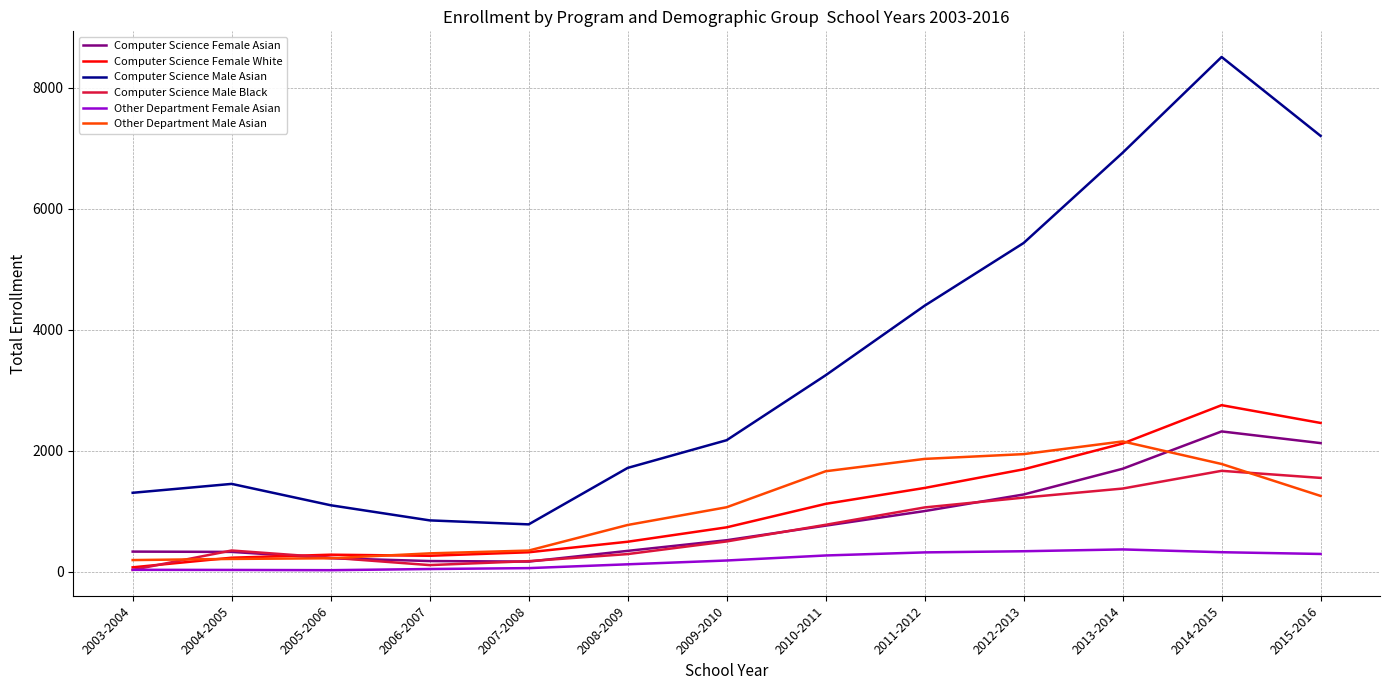

Which series has the largest total across all categories?

Computer Science Male Asian